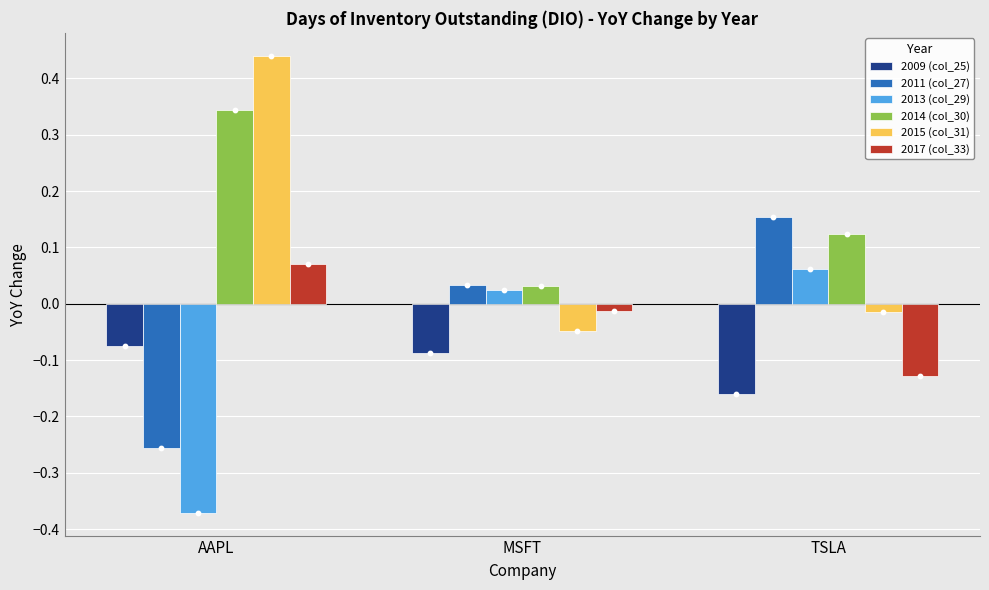

Is the value of 2017 (col_33) at MSFT greater than the value of 2014 (col_30) at MSFT?

No